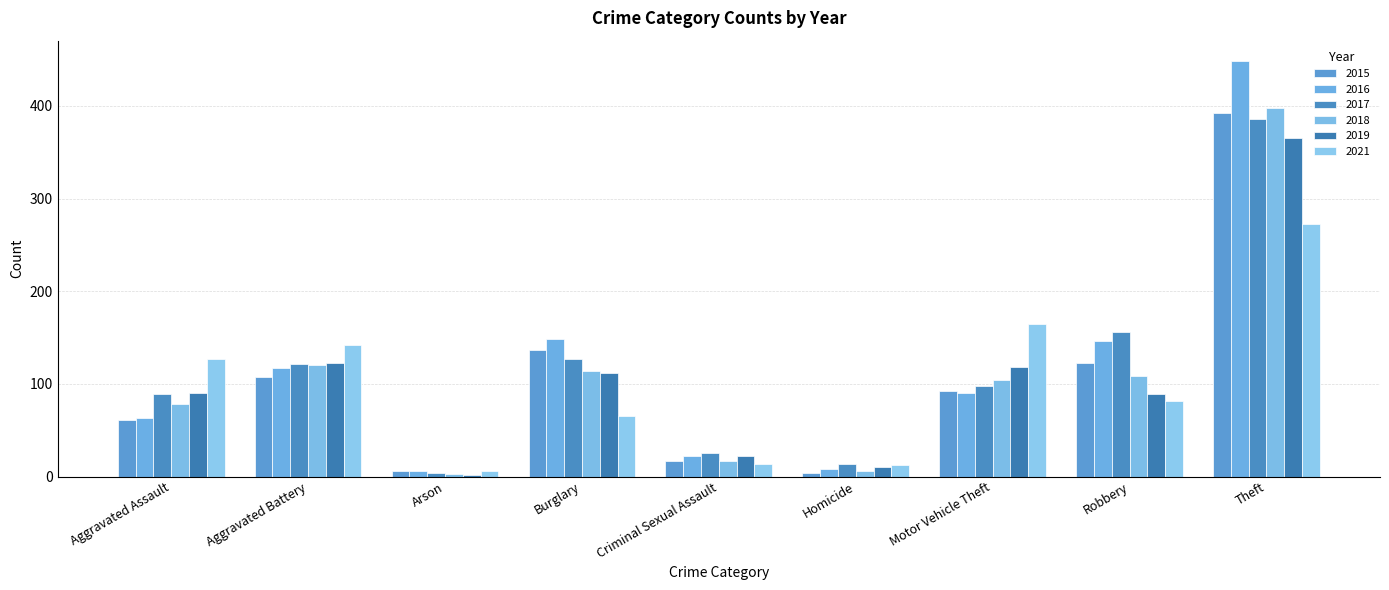

What is the label of the 3rd bar from the left?

Arson